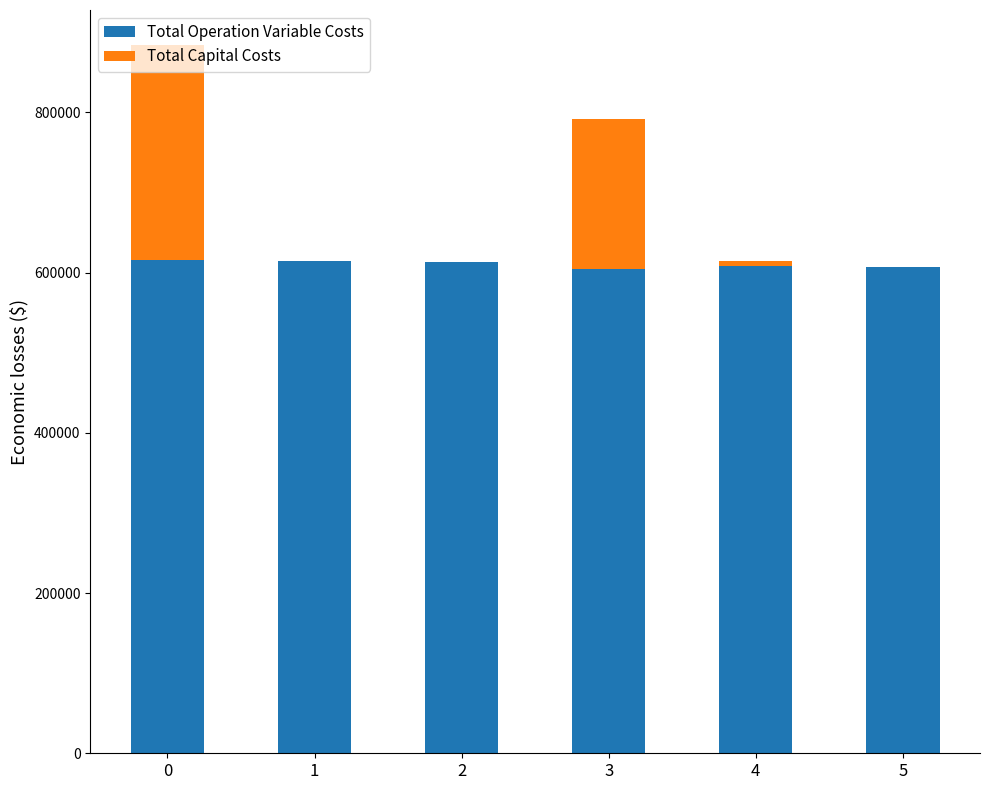

What is the sum of all Total Operation Variable Costs values?

3663341.7